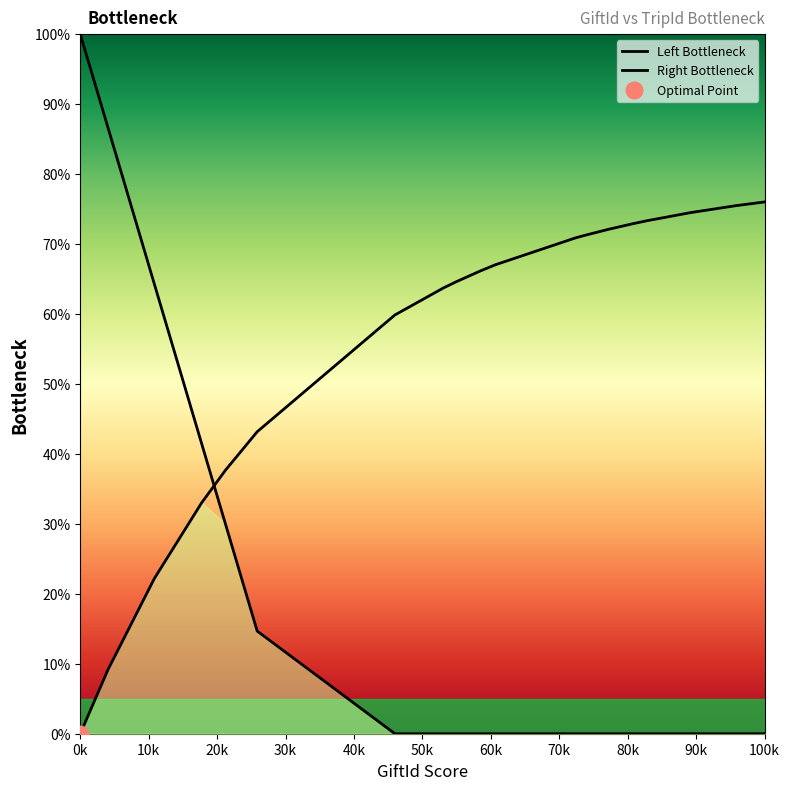

Rank the series by their average value, from highest to lowest.

Right Bottleneck, Left Bottleneck